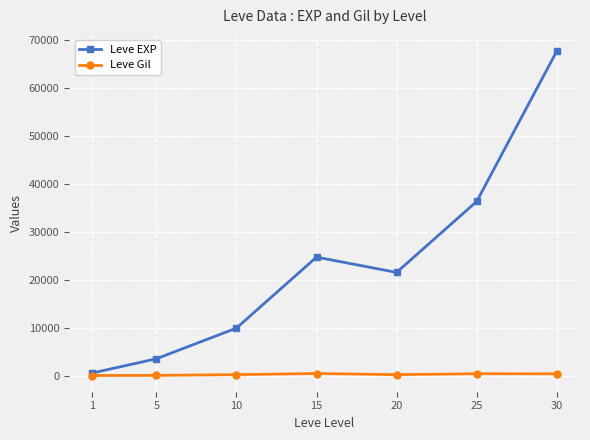

Which series has the widest spread of values?

Leve EXP